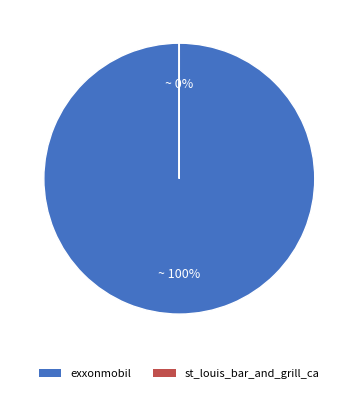

The st_louis_bar_and_grill_ca slice represents 7% of the pie. True or false?

False